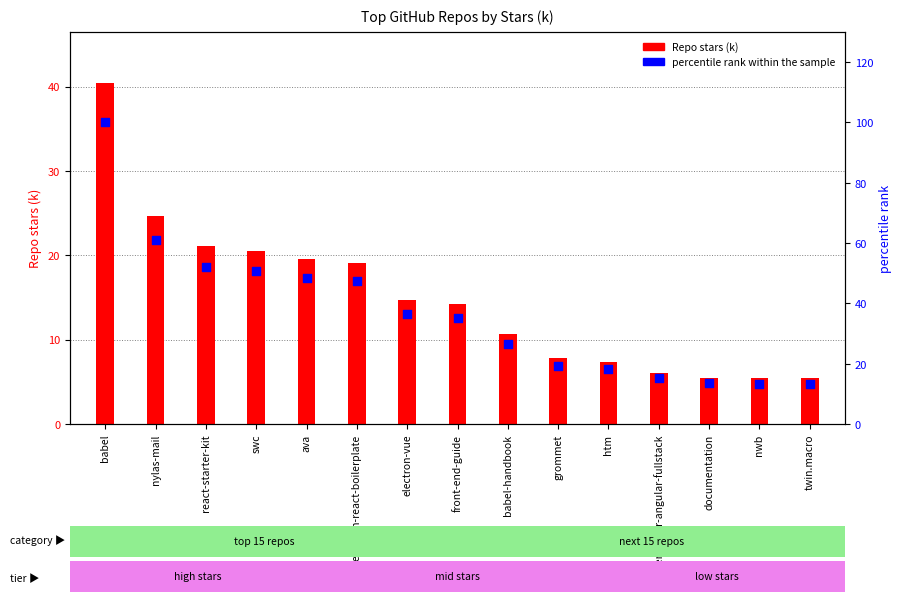

What is the total value across all series at react-starter-kit?

73.3